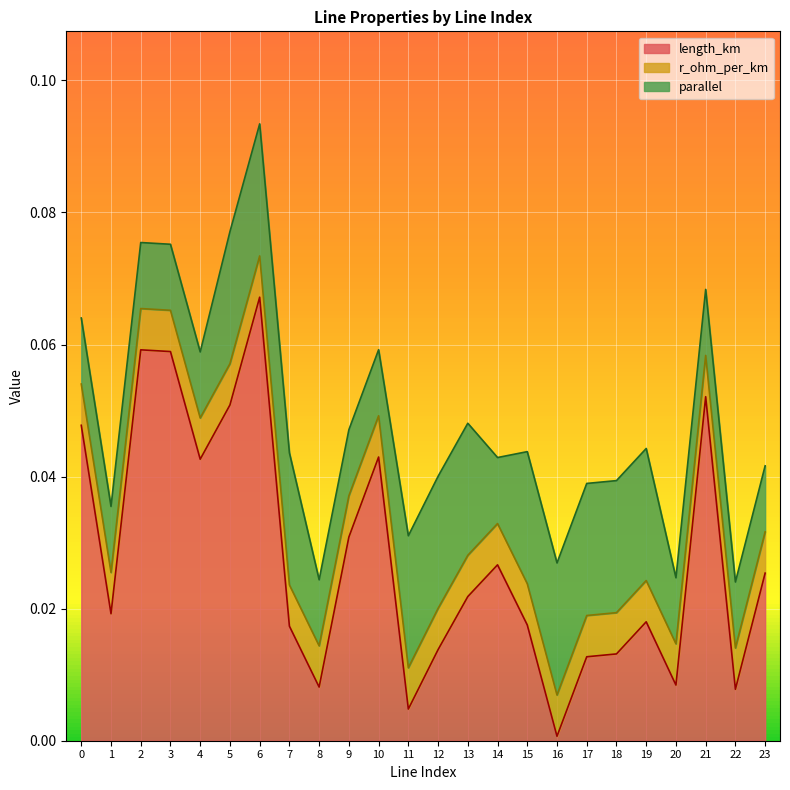

Which category has the lowest value in the length_km series?

16